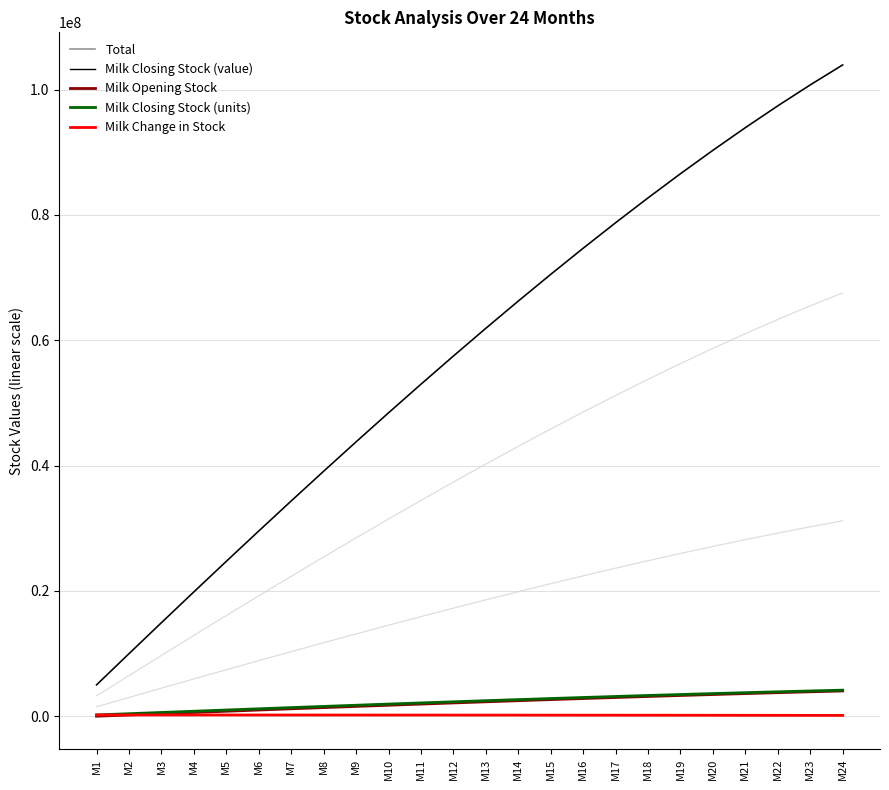

Reading right to left, what are all the values shown in this chart?

Total: 103929924.6	100738213.8	97398108.6	93917664.5	90304653.7	86566573.1	82710653.7	78743867.6	74672937.0	70504341.0	66244323.6	61898900.8	57473867.6	52974804.8	48407085.8	43775883.0	39086174.0	34342747.8	29550210.7	24712991.9	19835349.4	14921375.0	9975000.0	5000000.0
Milk Closing Stock (value): 103929924.6	100738213.8	97398108.6	93917664.5	90304653.7	86566573.1	82710653.7	78743867.6	74672937.0	70504341.0	66244323.6	61898900.8	57473867.6	52974804.8	48407085.8	43775883.0	39086174.0	34342747.8	29550210.7	24712991.9	19835349.4	14921375.0	9975000.0	5000000.0
Milk Opening Stock: 4029528.6	3895924.3	3756706.6	3612186.1	3462662.9	3308426.1	3149754.7	2986917.5	2820173.6	2649772.9	2475956.0	2298954.7	2118992.2	1936283.4	1751035.3	1563447.0	1373709.9	1182008.4	988519.7	793414.0	596855.0	399000.0	200000.0	0.0
Milk Closing Stock (units): 4157197.0	4029528.6	3895924.3	3756706.6	3612186.1	3462662.9	3308426.1	3149754.7	2986917.5	2820173.6	2649772.9	2475956.0	2298954.7	2118992.2	1936283.4	1751035.3	1563447.0	1373709.9	1182008.4	988519.7	793414.0	596855.0	399000.0	200000.0
Milk Change in Stock: 127668.4	133604.2	139217.8	144520.4	149523.2	154236.8	158671.4	162837.2	166743.8	170400.7	173816.9	177001.3	179962.5	182708.8	185248.1	187588.4	189737.0	191701.5	193488.8	195105.7	196559.0	197855.0	199000.0	200000.0